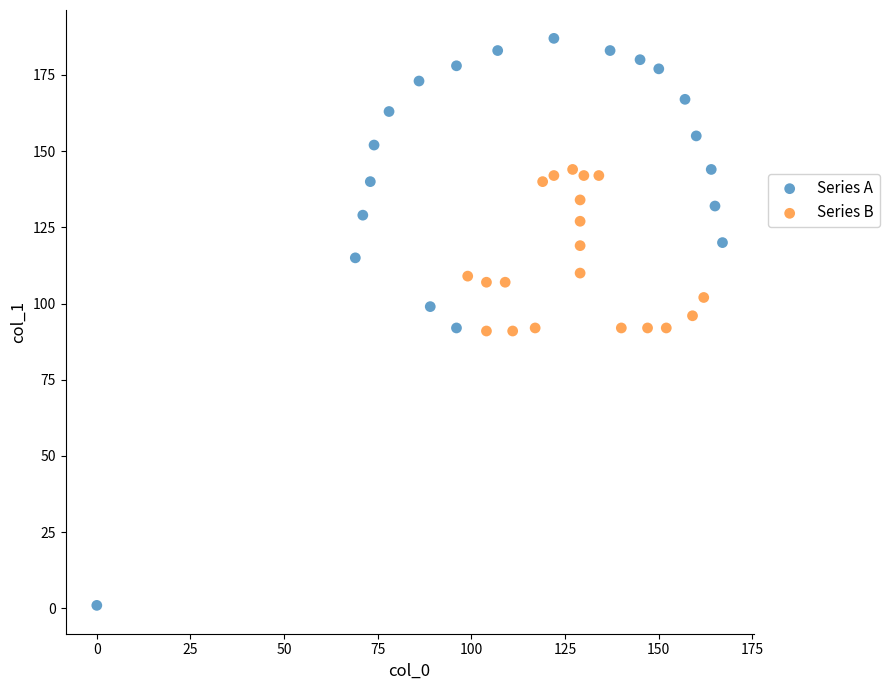

Which series contains the lowest Y value?

Series A